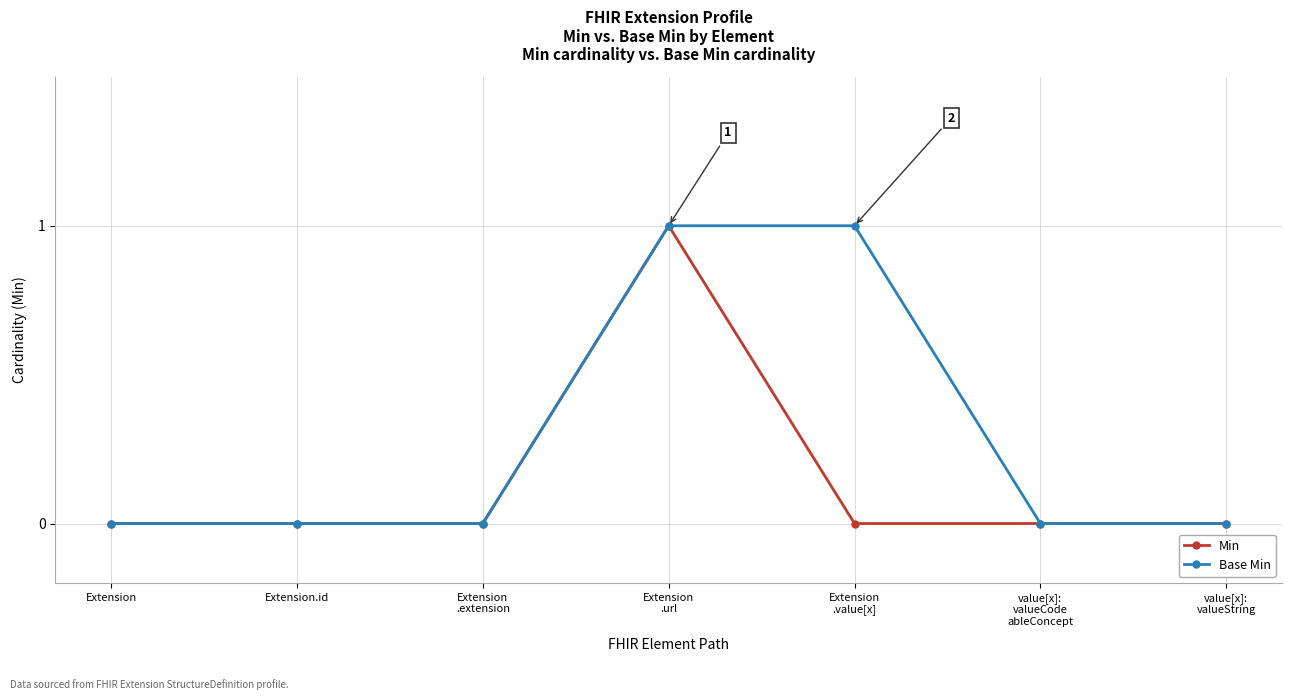

The value of Min at value[x]:
valueCode
ableConcept is 0. True or false?

True